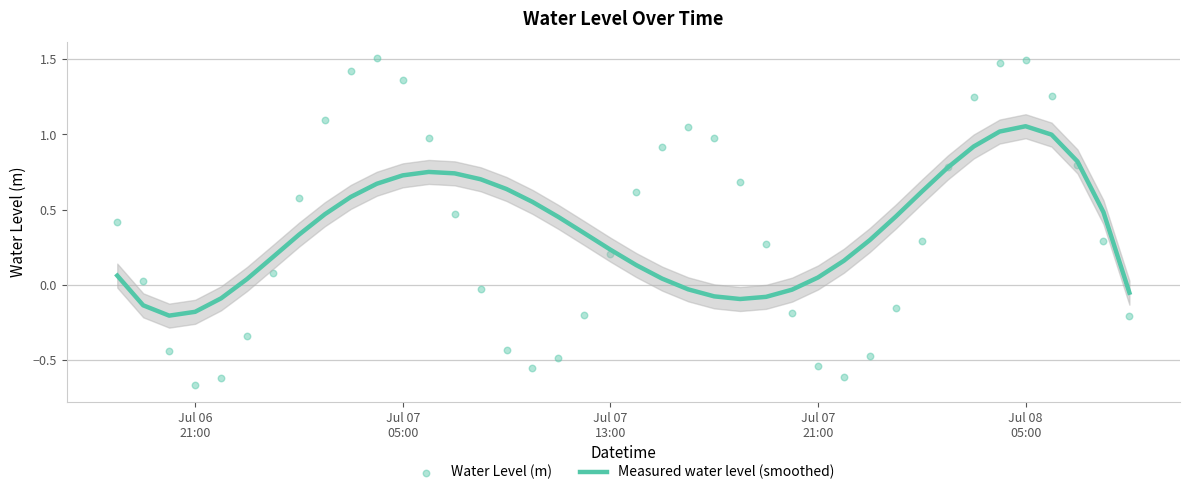

Which series contains the highest Y value?

Water Level (m)